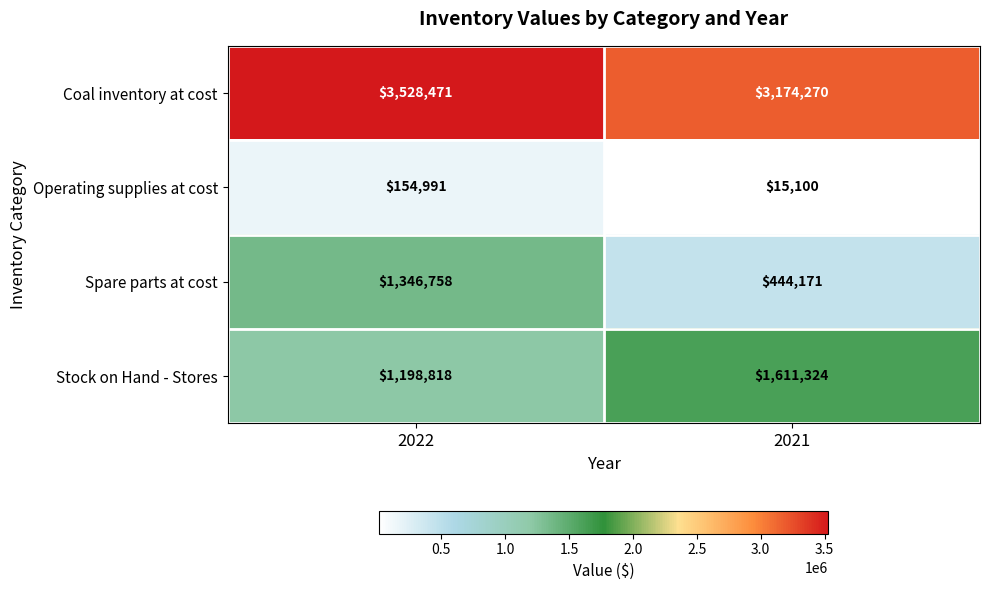

Which category has the highest value across all series?

2022